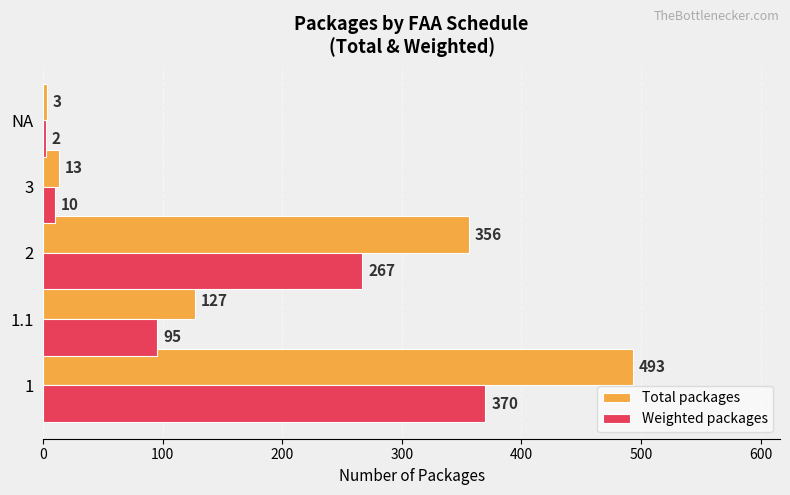

How many categories are shown in the chart?

5